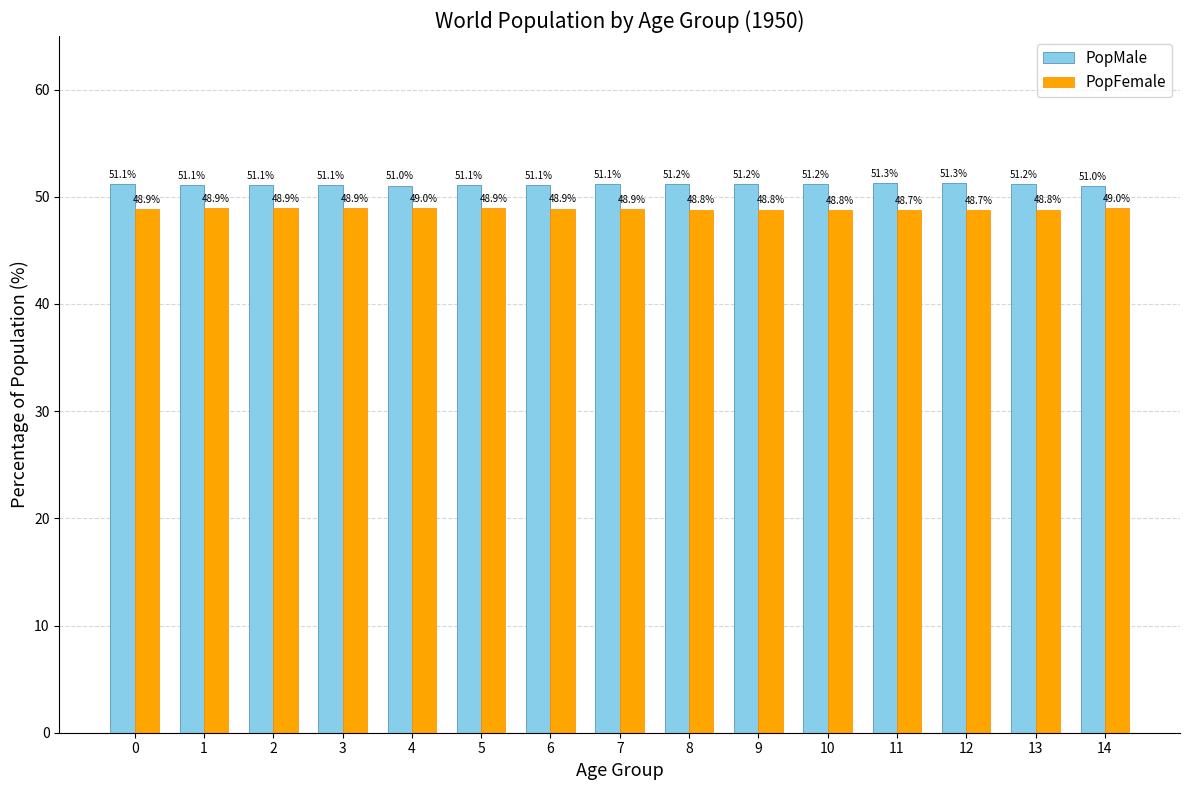

At 12, list the series in order from largest to smallest.

PopMale, PopFemale